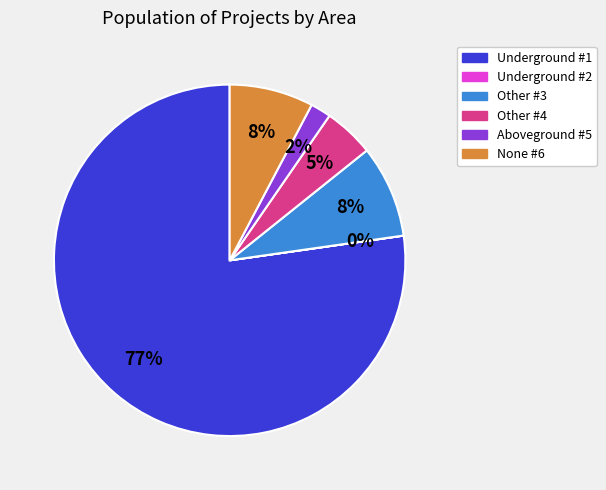

Is there any slice that represents more than half of the pie?

Yes